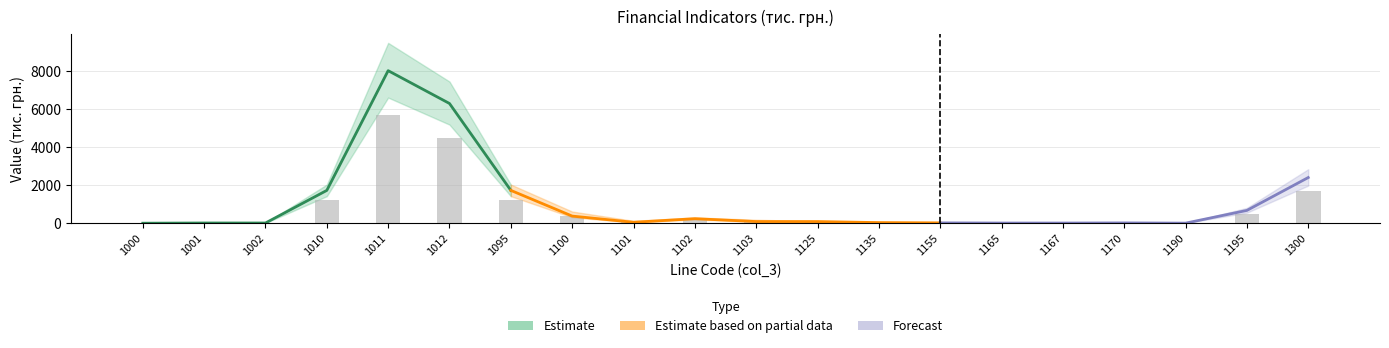

Reading left to right, what are all the values shown in this chart?

1000=0.6	1001=8.4	1002=7.8	1010=1222.7	1011=5682.6	1012=4459.9	1095=1223.3	1100=370.2	1101=76.6	1102=183.3	1103=110.3	1125=62.7	1135=22.9	1155=10.9	1165=6.0	1167=6.0	1170=11.5	1190=3.0	1195=487.2	1300=1710.5